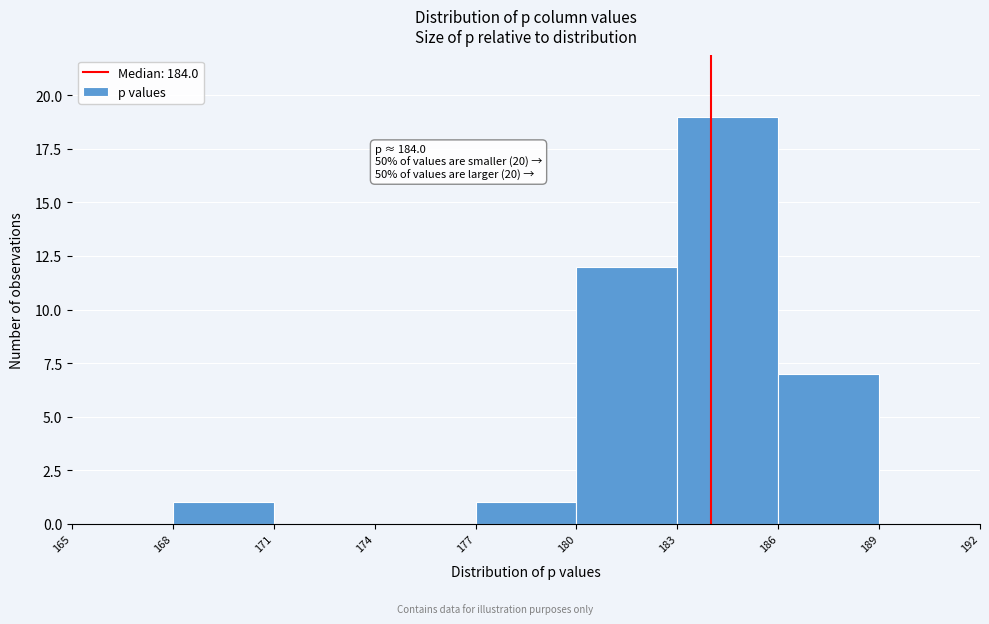

Which range on the x-axis has the tallest bar?

183 to 186